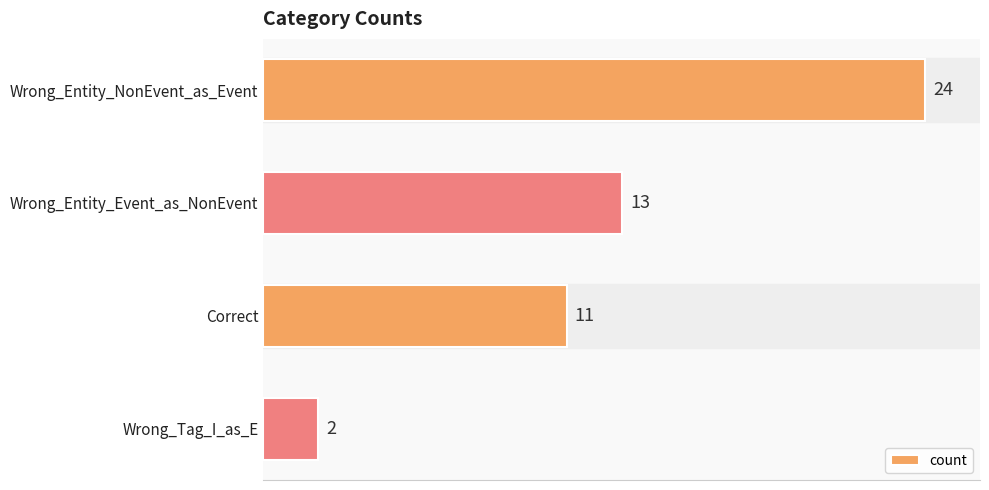

What is the maximum value shown in the chart?

24